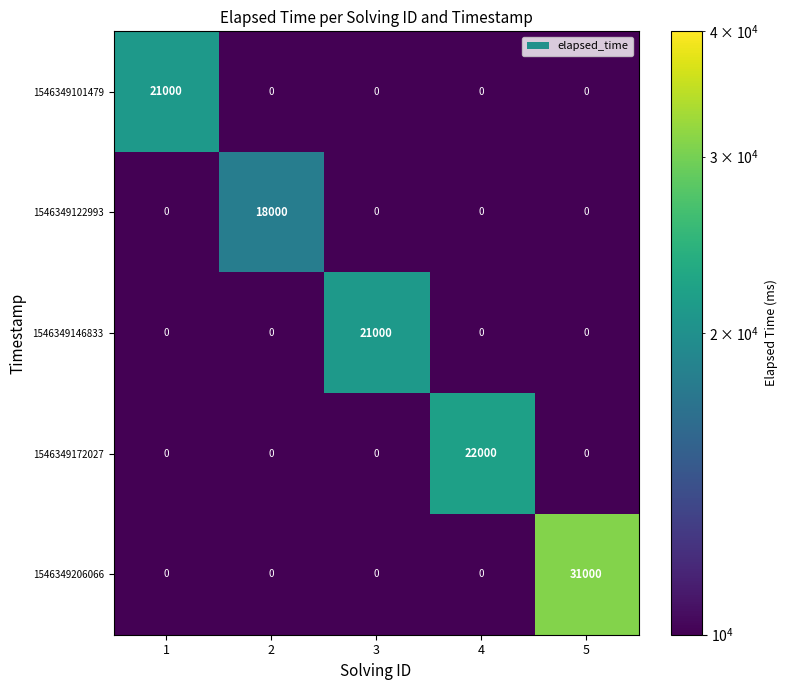

At which category does the chart reach its peak across all series?

5